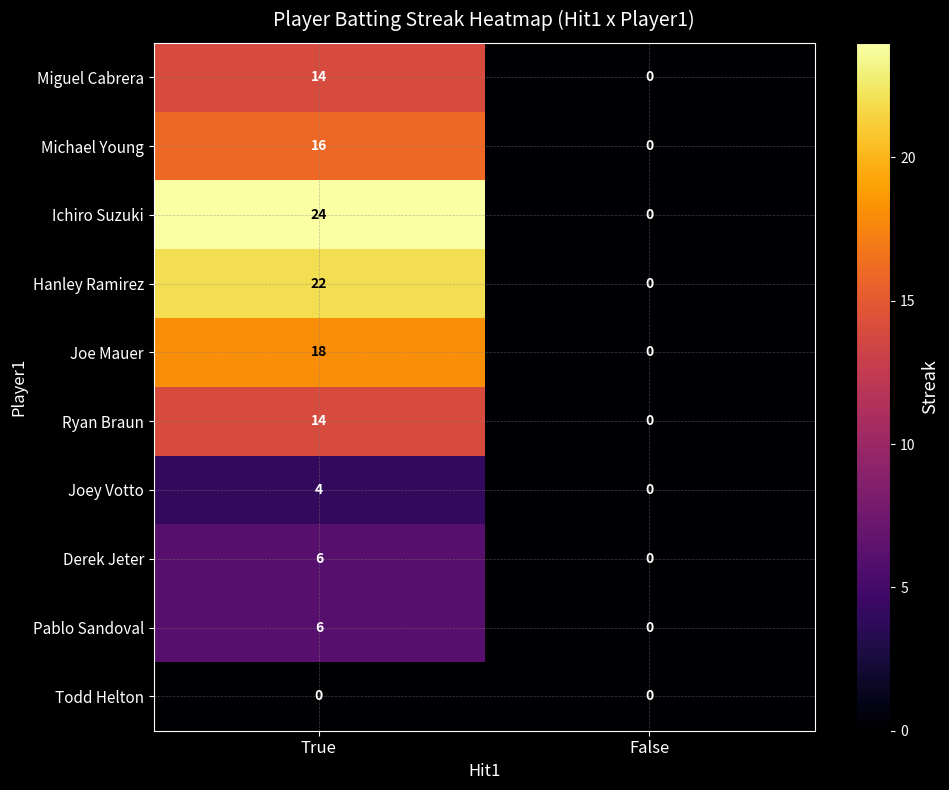

List the labels in order of Hanley Ramirez value, smallest first.

False, True